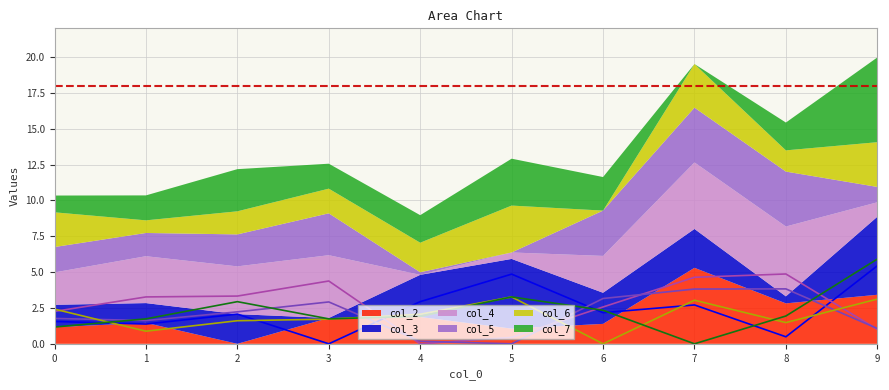

List the labels in order of col_5 value, largest first.

8, 7, 6, 3, 2, 0, 1, 9, 4, 5